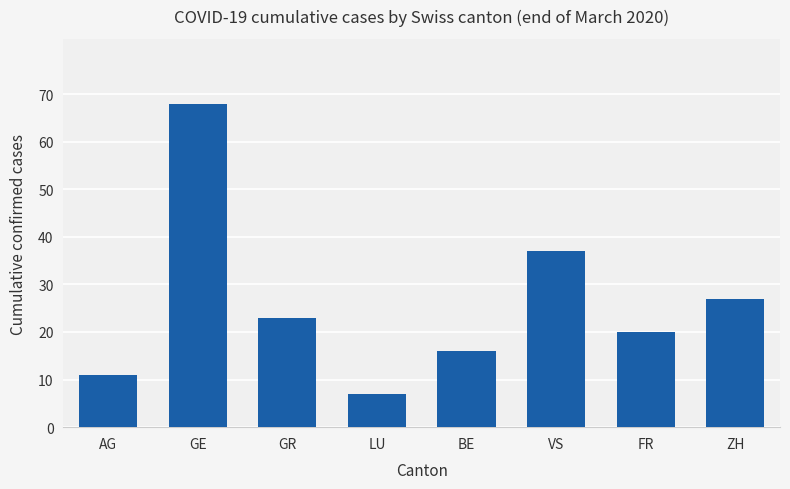

Is it true that the value at VS is 37?

True